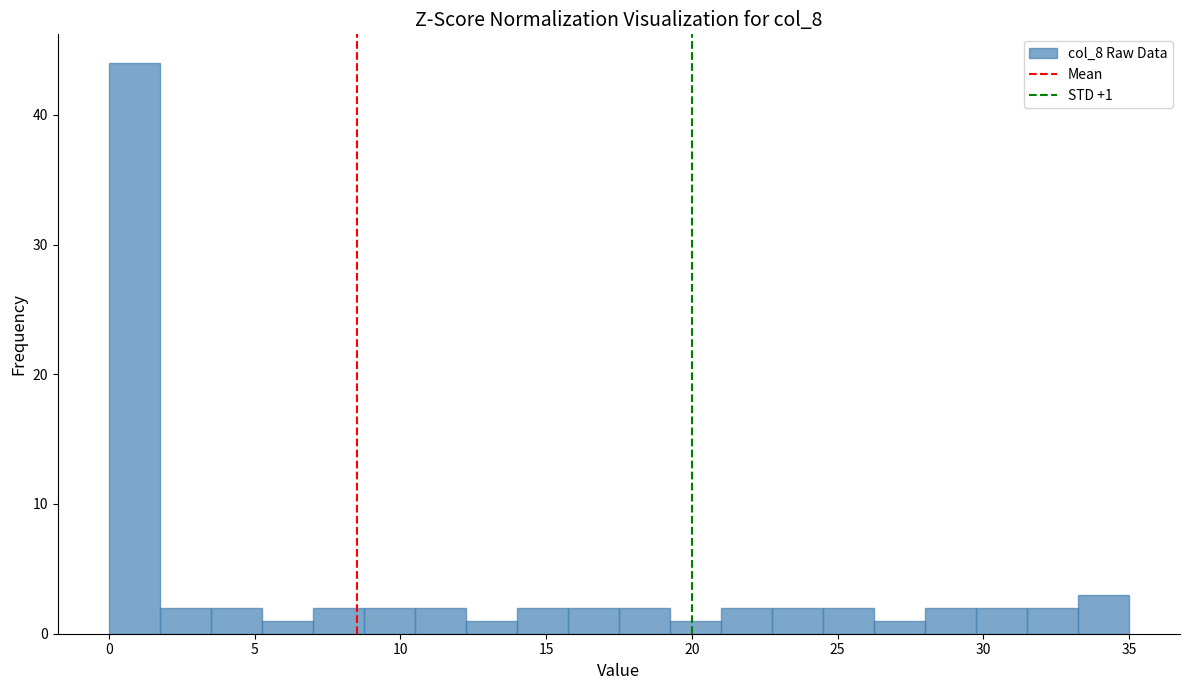

Around what value on the x-axis is the tallest bar? Give the approximate position of its centre, as read against the axis.

1.0